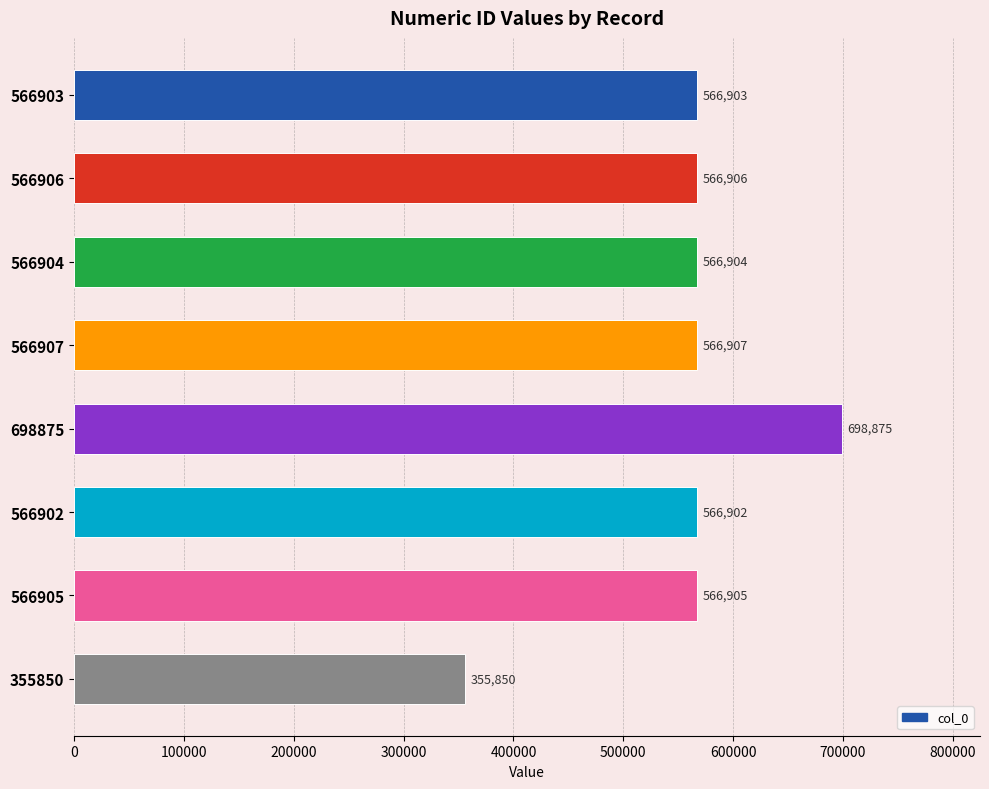

Are the bars grouped side by side (vs. stacked)?

No